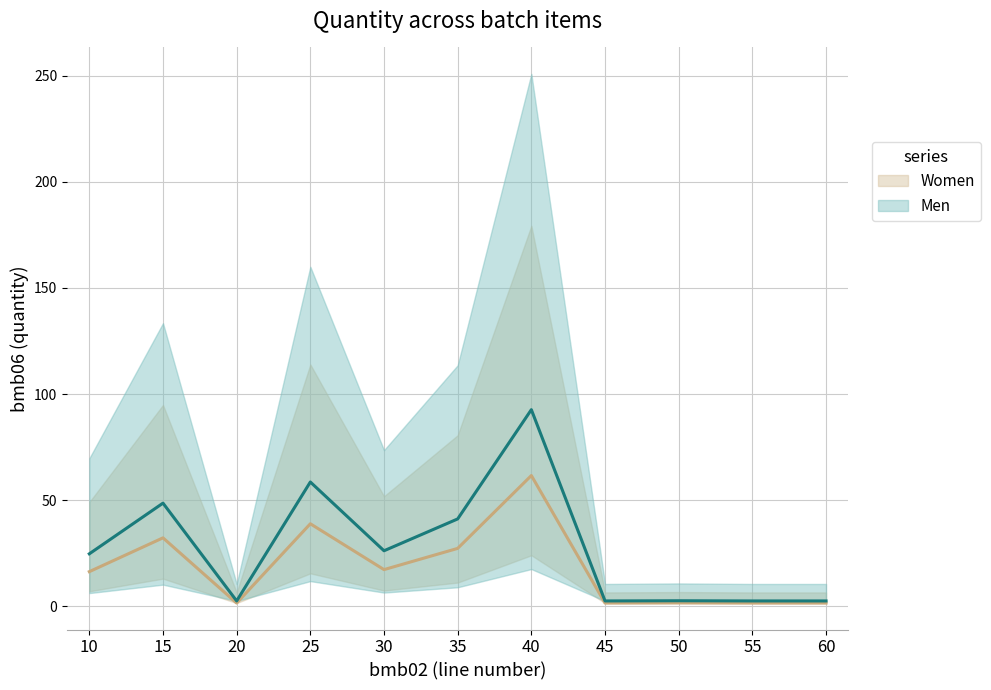

True or false: Men and Women intersect in this chart.

False